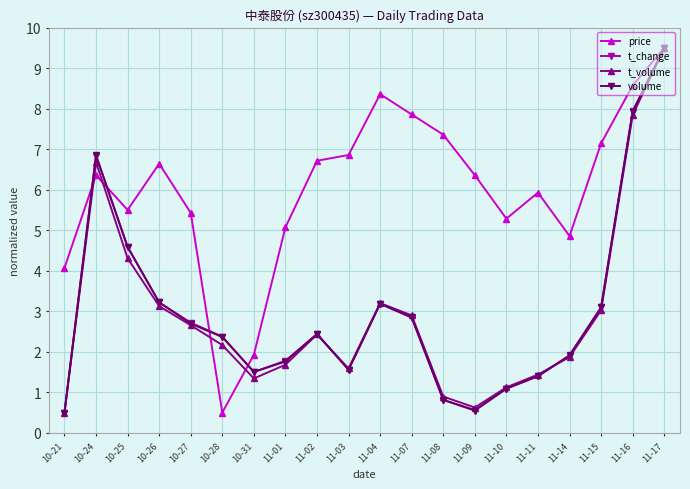

True or false: volume has a value of 1.2 at 11-08.

False